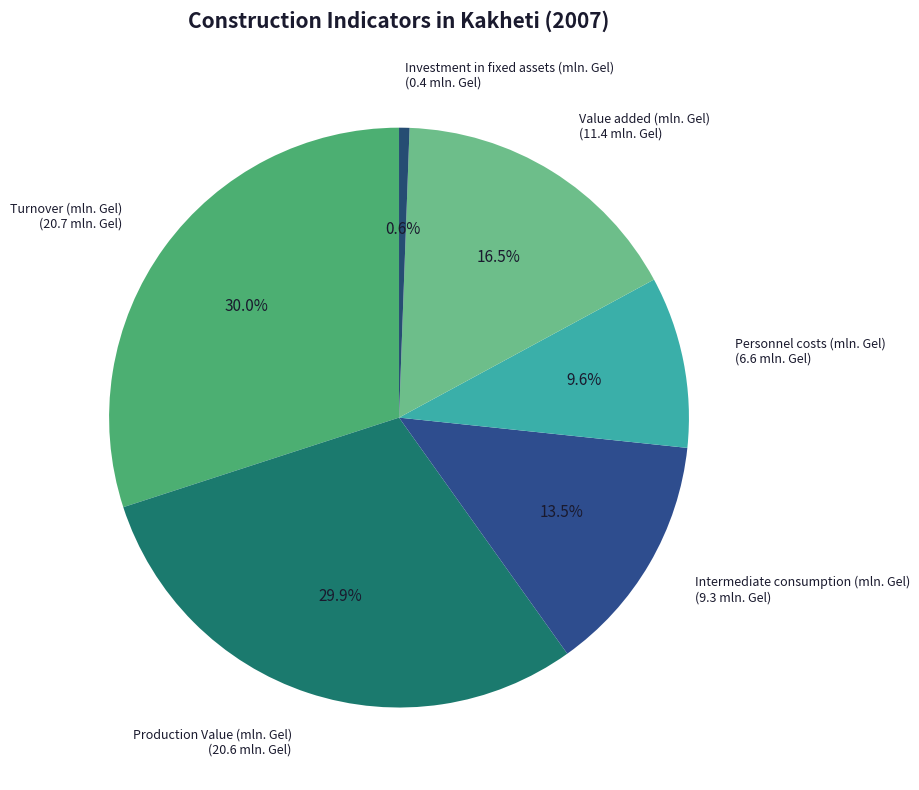

Count the number of slices in the pie.

6